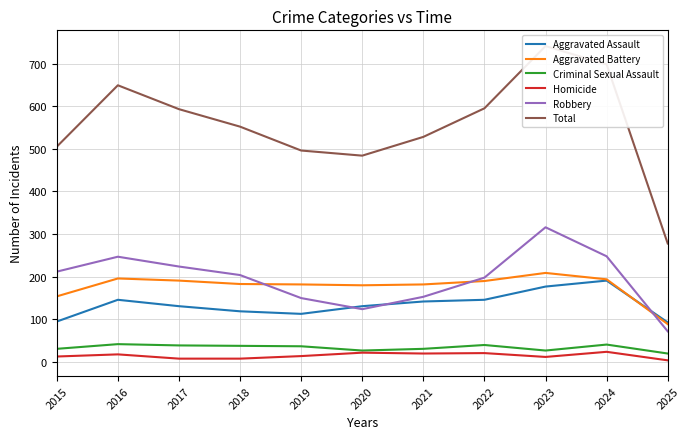

What is the value of the Aggravated Battery point at the 2nd from the left?

196